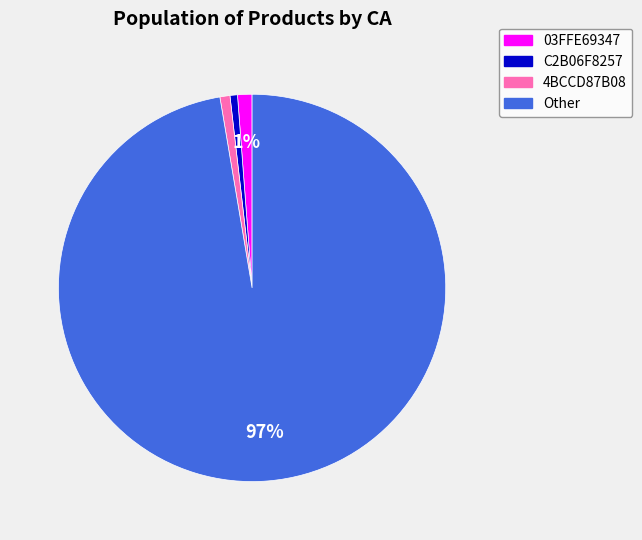

Do 03FFE69347 and 4BCCD87B08 together represent more than half of the pie?

No